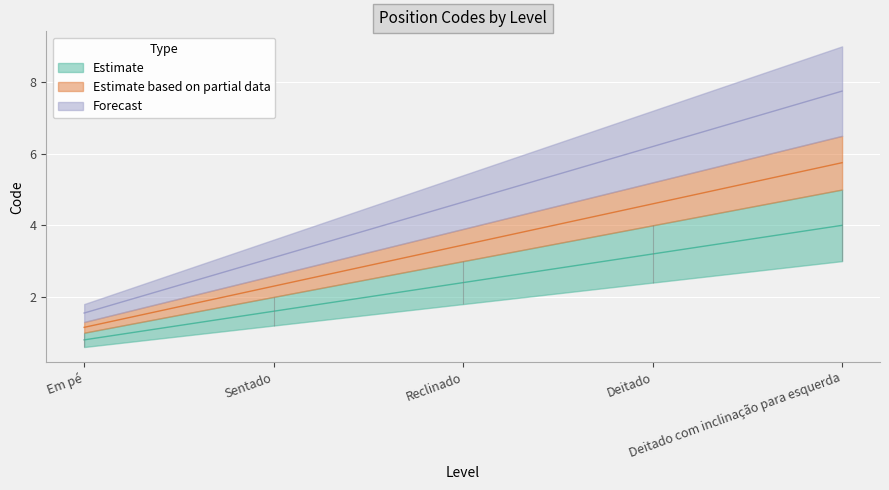

What is the difference between the second highest and minimum values?

2.4